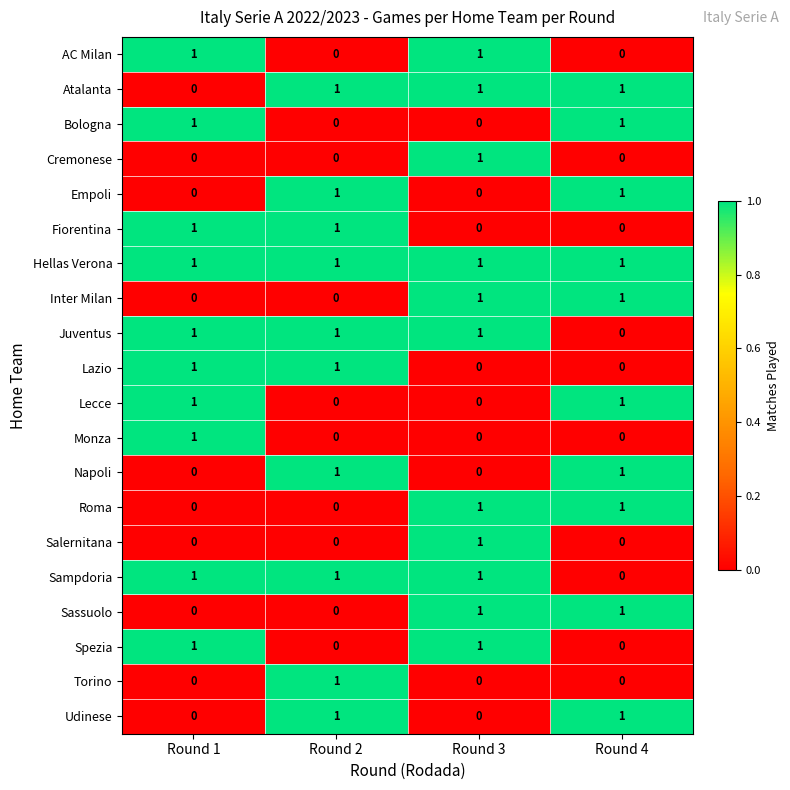

The value of Torino at Round 1 is 0. True or false?

True